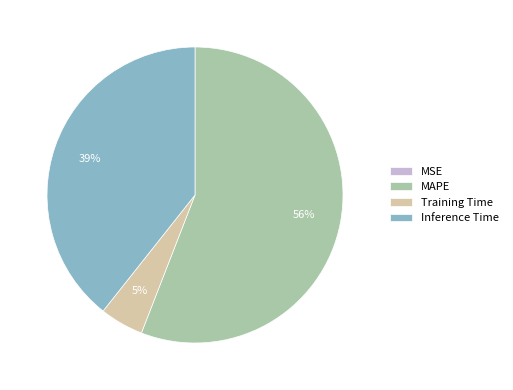

Combined, do MAPE and Training Time account for over 50%?

Yes